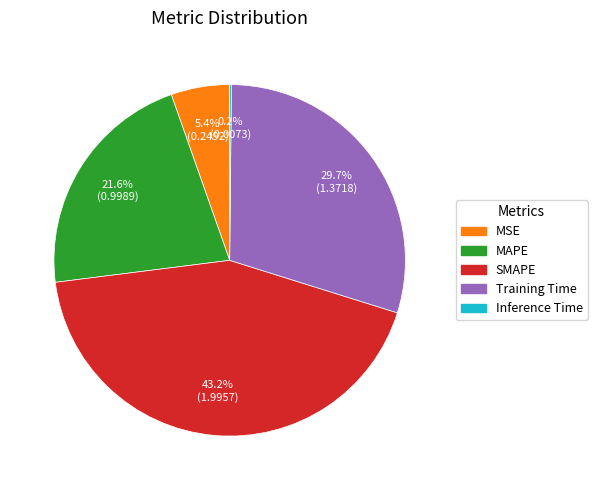

Is there a majority slice in this chart?

No